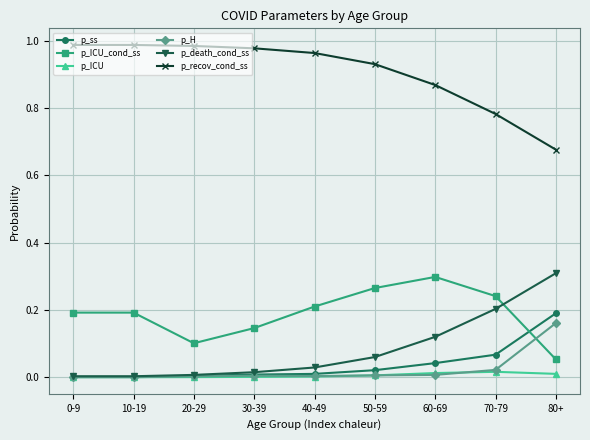

True or false: p_ss and p_recov_cond_ss cross at least once.

False